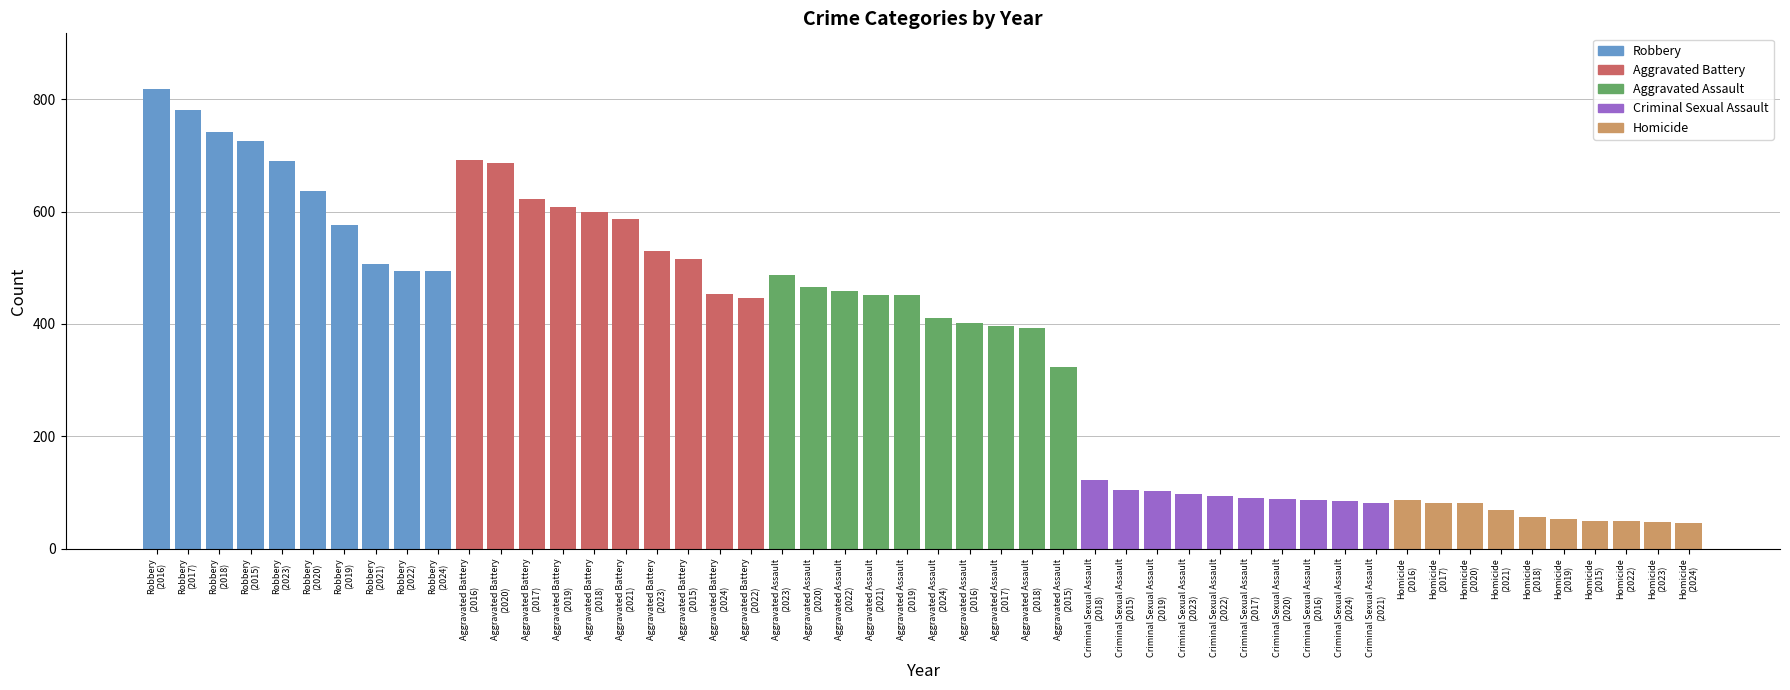

What is the minimum value shown in the chart?

46